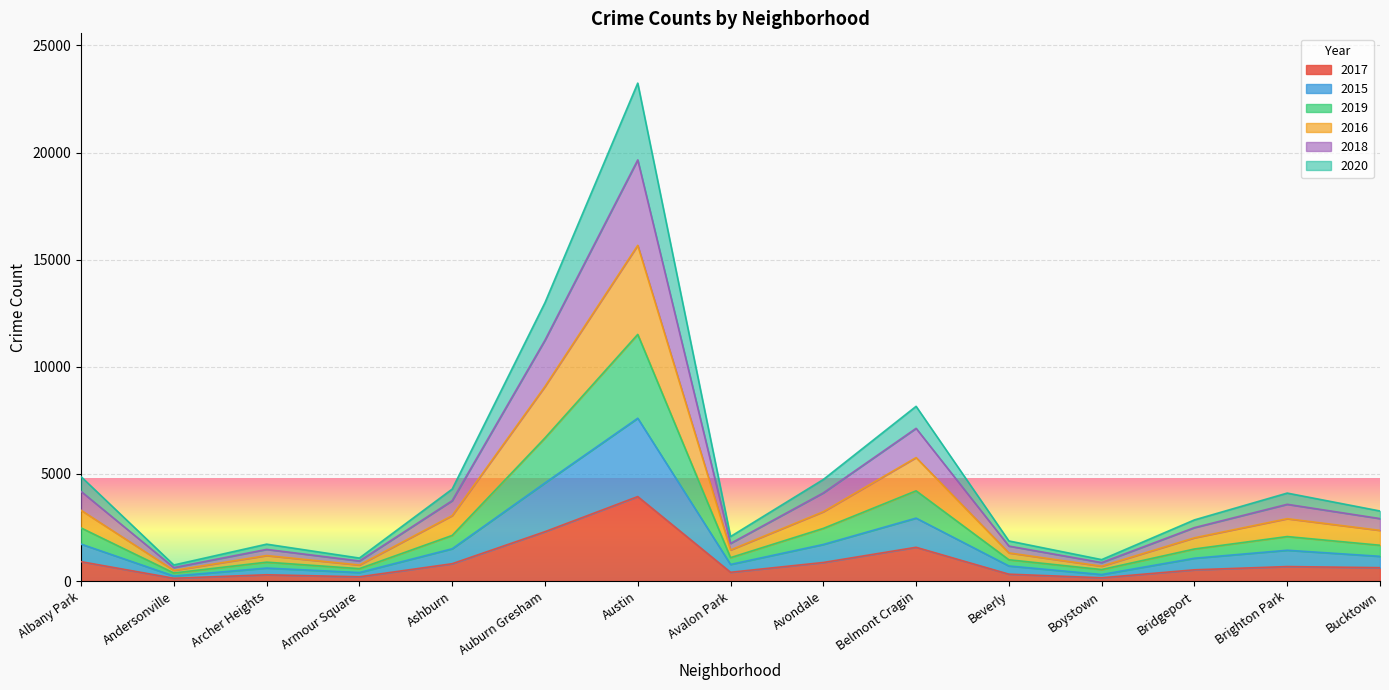

At which category is the sum across all series the highest?

Austin